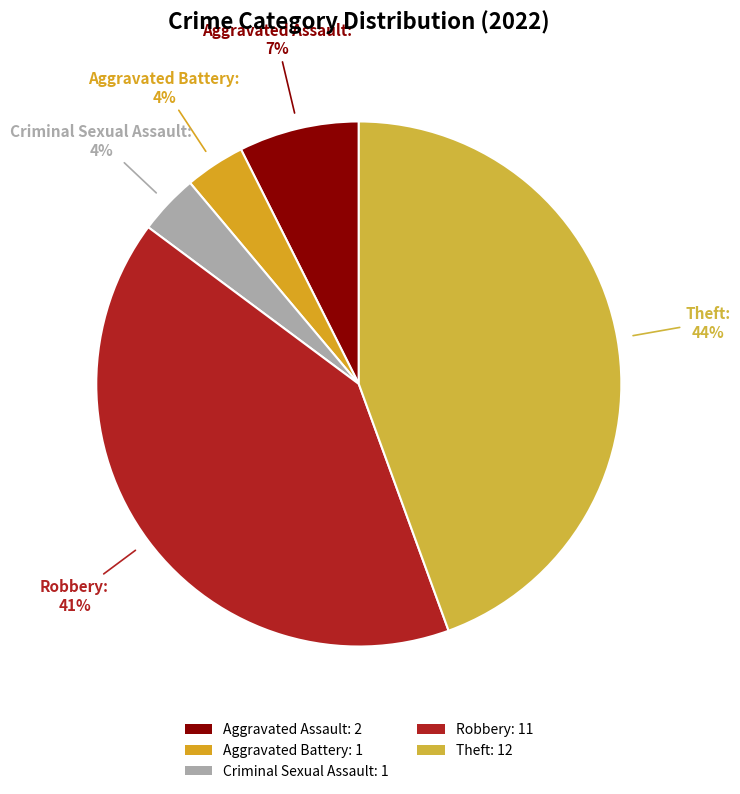

To the nearest percent, what percentage of the pie is Aggravated Assault?

7%